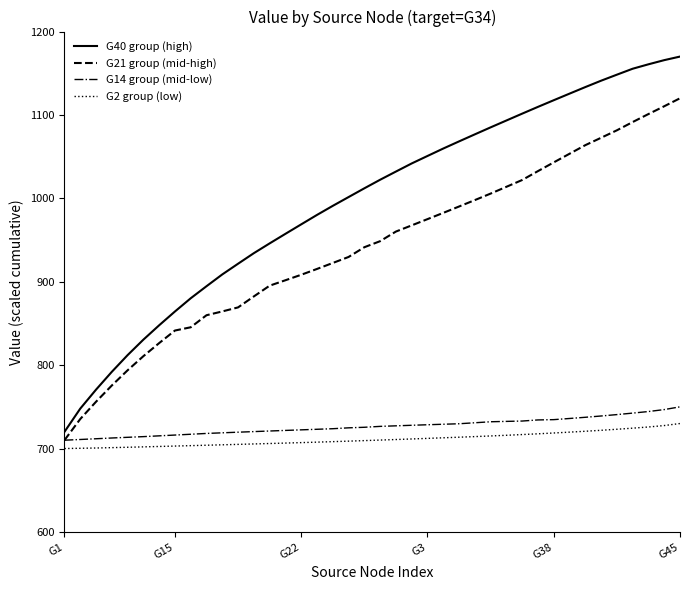

Which series has the largest range (max minus min)?

G40 group (high)